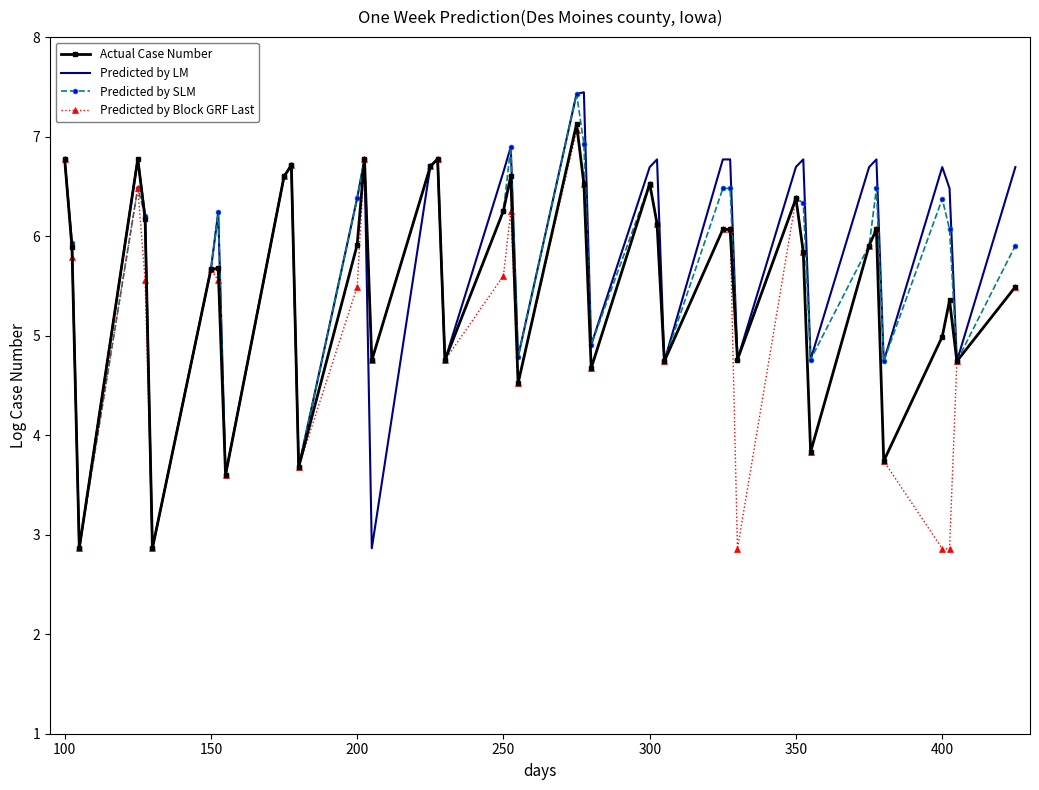

Which series has the largest range (max minus min)?

Predicted by LM